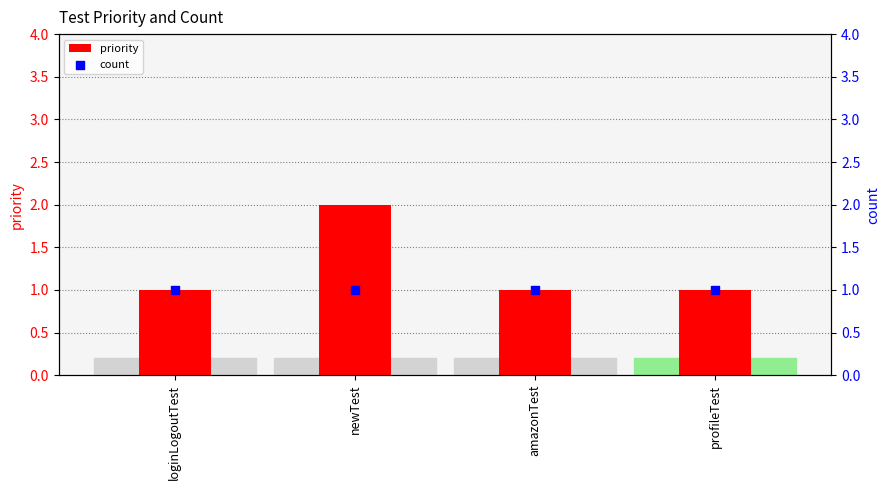

Which series reaches the minimum Y coordinate?

priority